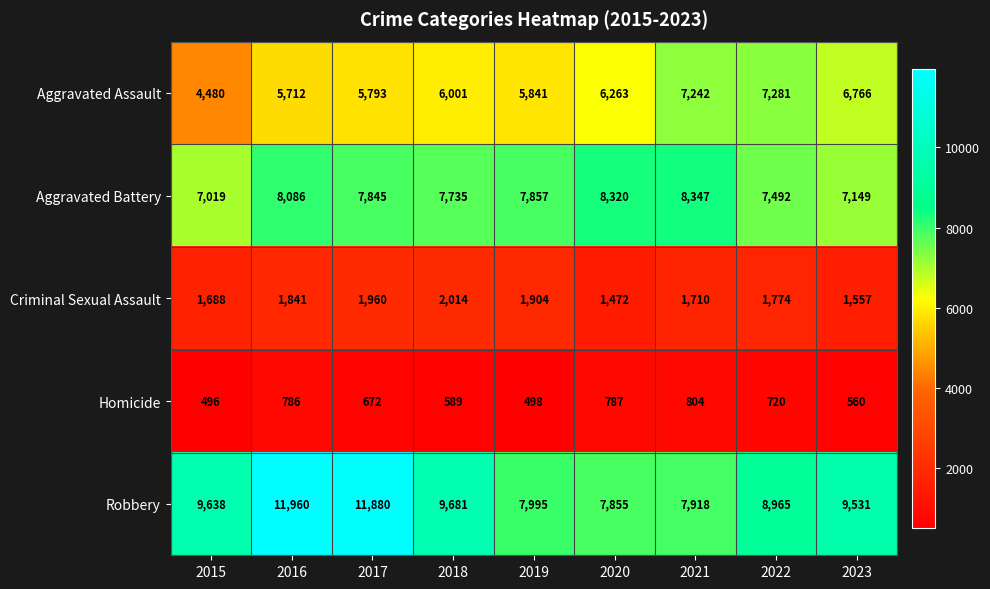

What is the smallest value displayed?

496